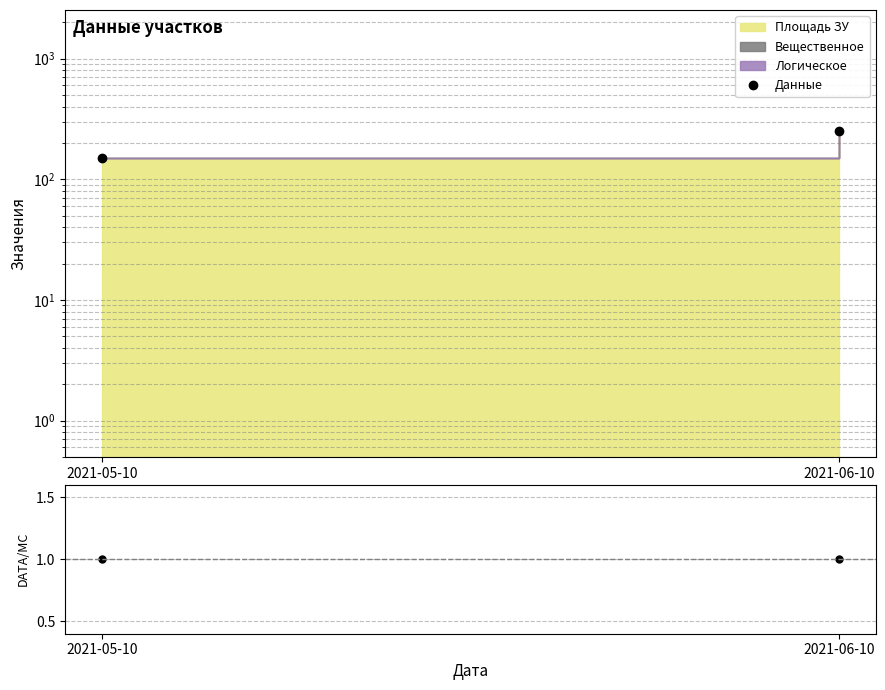

Which category has the lowest value in the Данные series?

2021-05-10